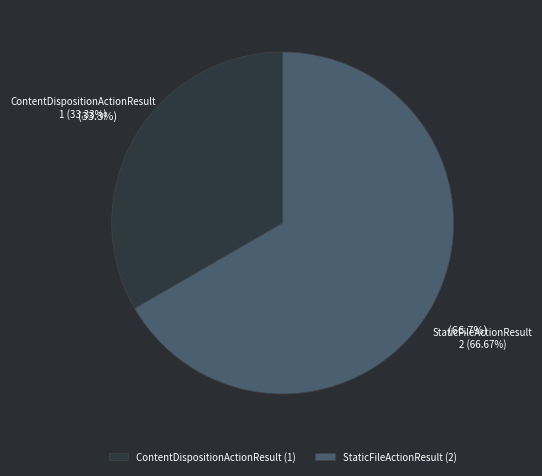

Count the number of slices in the pie.

2